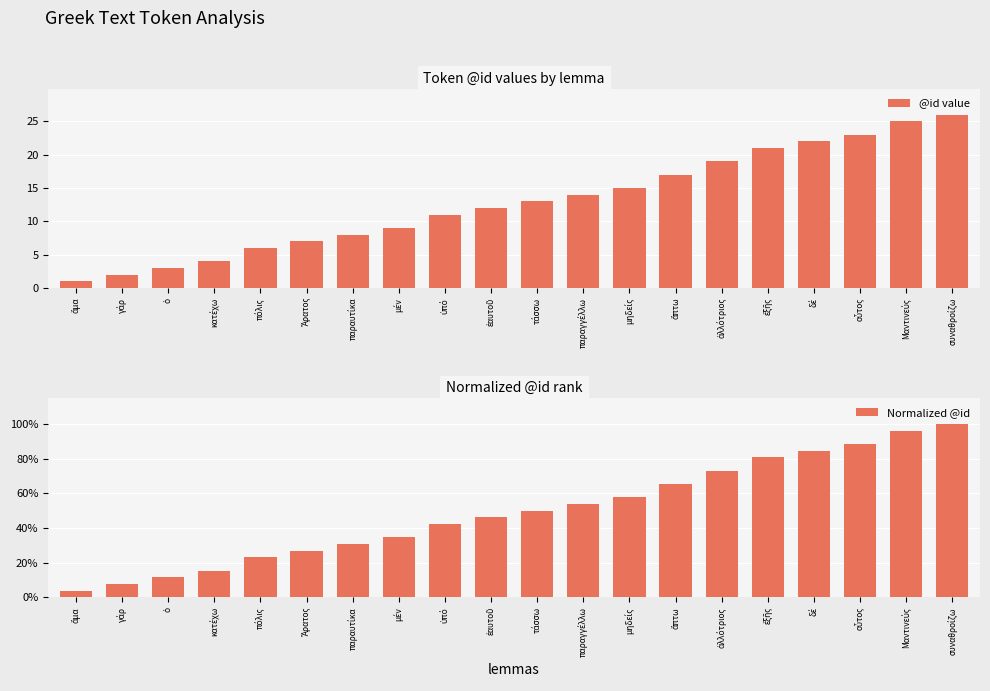

Does the chart contain any negative values?

No